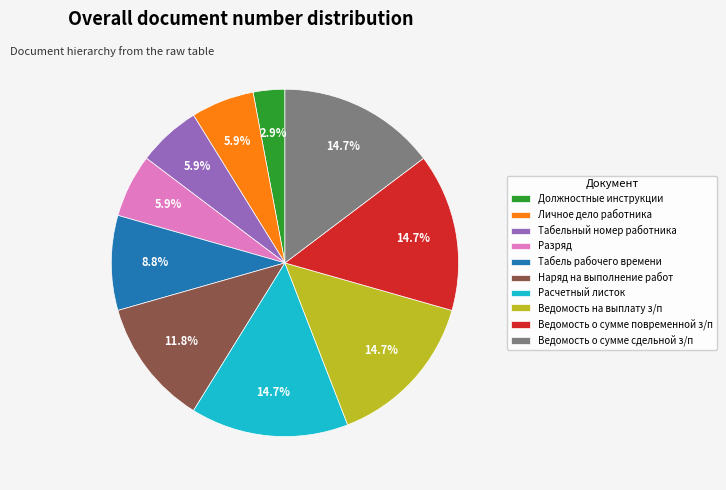

What percentage is NOT represented by Личное дело работника?

94.1%